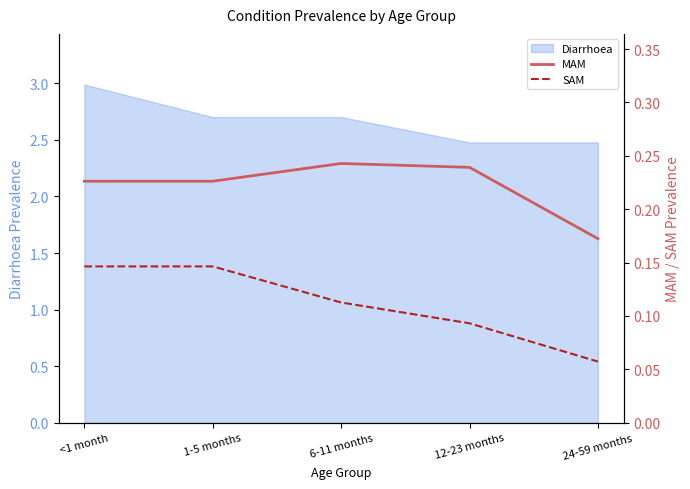

Which category has the lowest value in the SAM series?

24-59 months